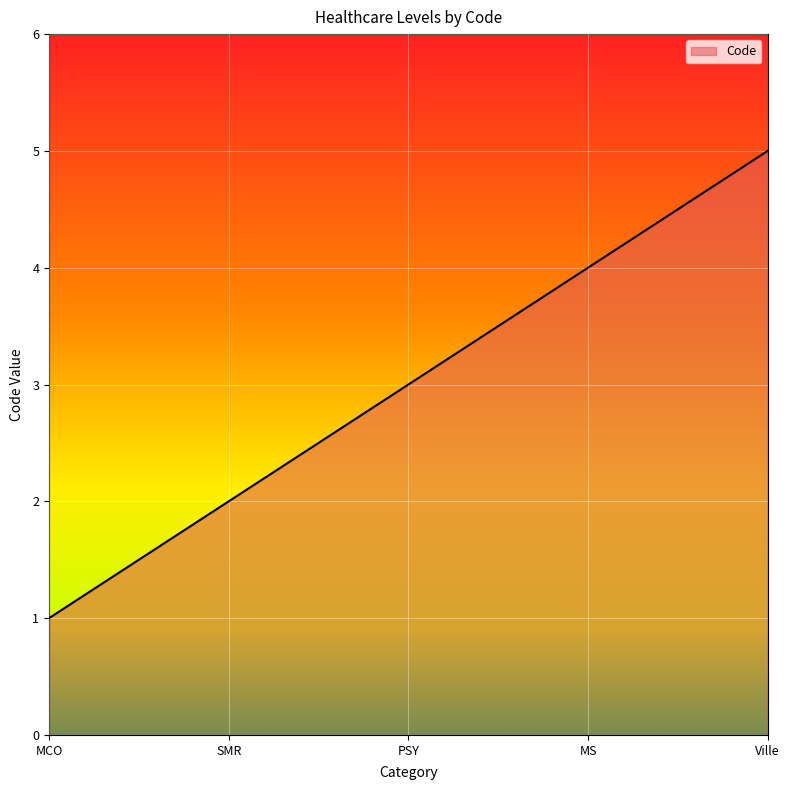

Approximately how many times larger is the value at Ville compared to PSY?

1.7